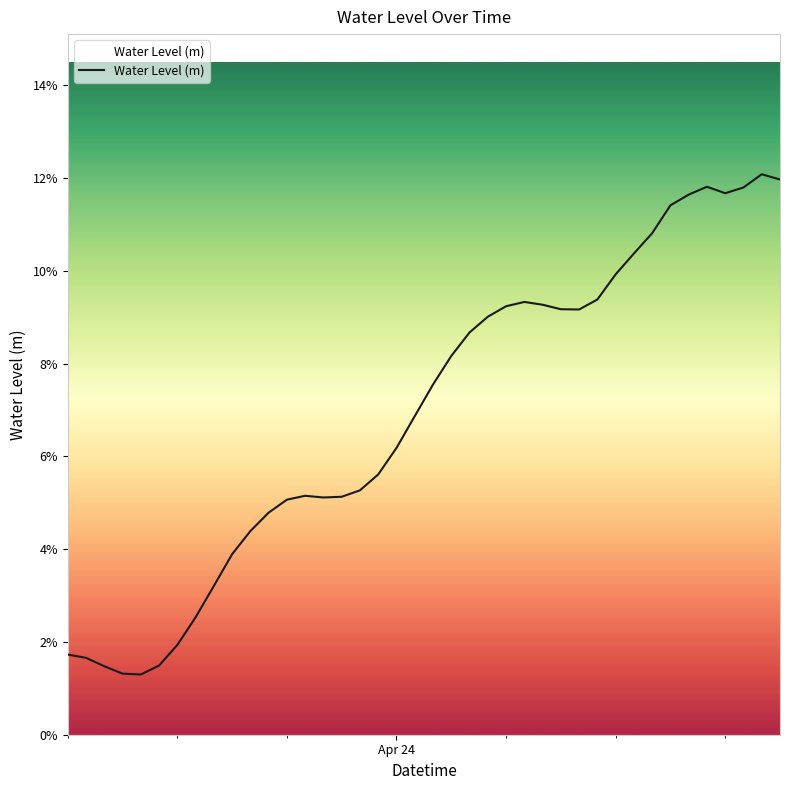

True or false: the data has more than 0 interior local peaks.

True